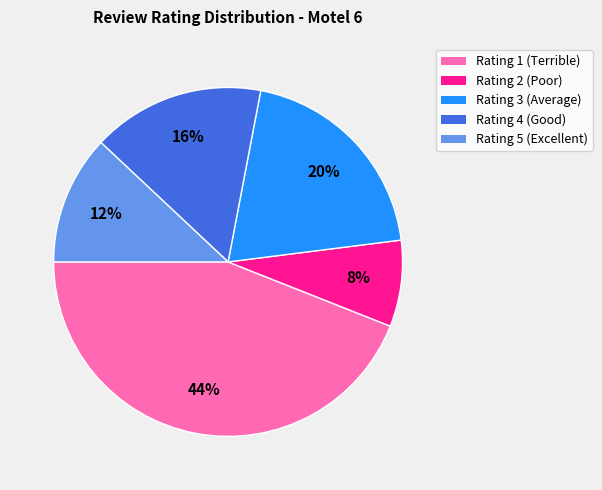

To the nearest percent, what is the average slice percentage?

20%